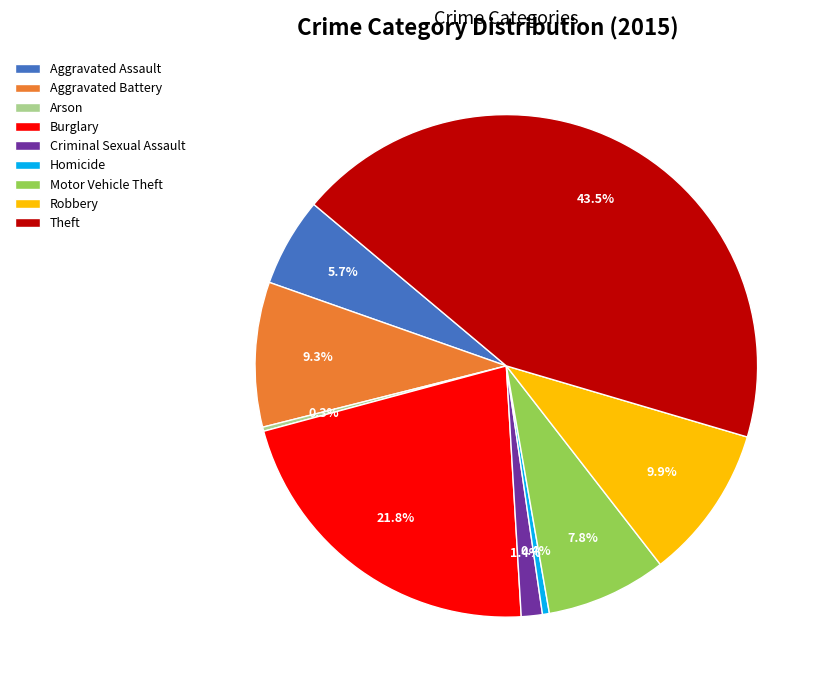

Approximately how many times larger is the value at Motor Vehicle Theft compared to Robbery?

0.8